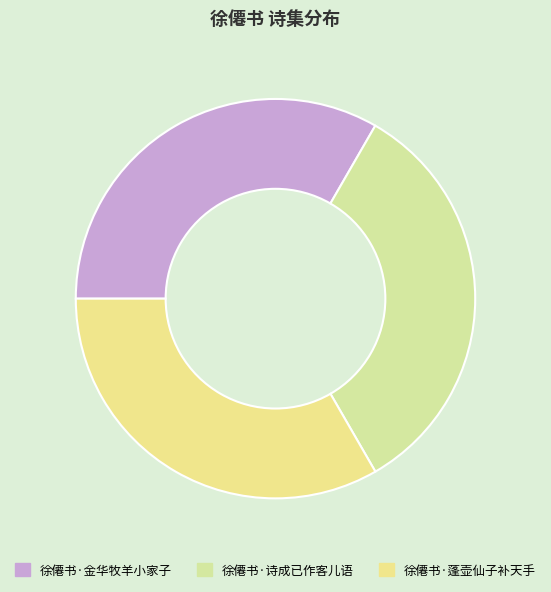

How many segments does this pie chart have?

3